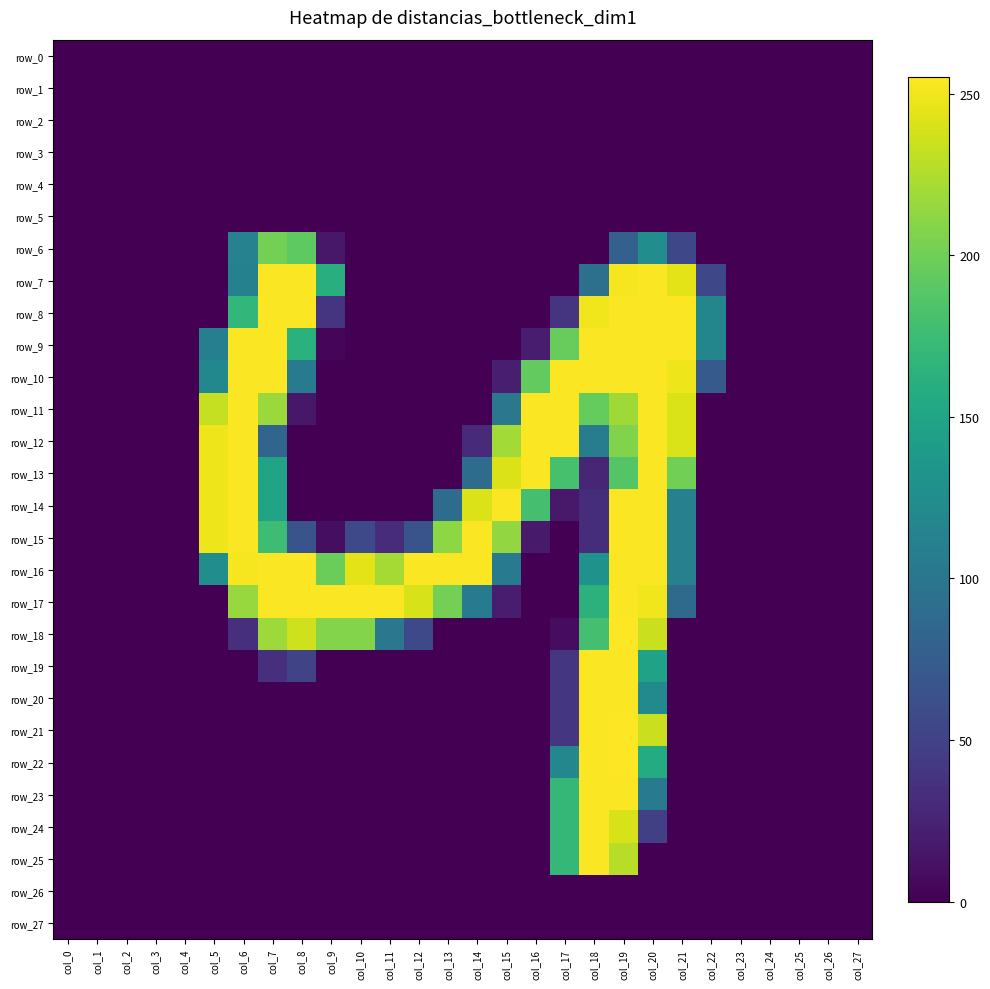

Count the number of data series in this chart.

28